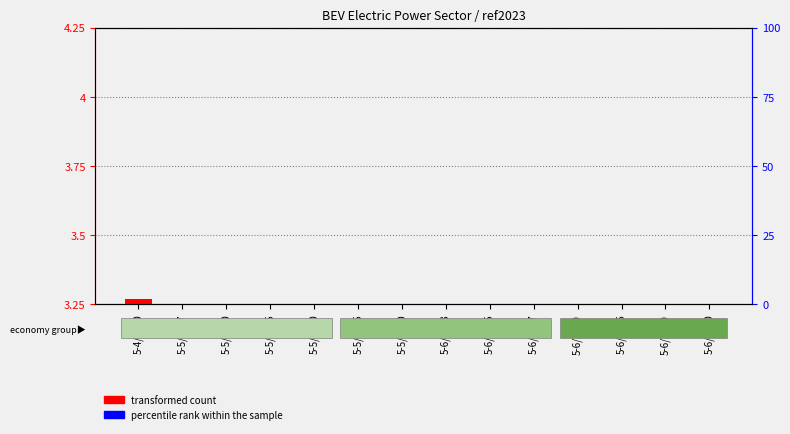

Rank the categories by transformed count value from lowest to highest.

5-5/2027, 5-5/2030, 5-5/2035, 5-5/2040, 5-5/2045, 5-5/2050, 5-6/2023, 5-6/2025, 5-6/2027, 5-6/2030, 5-6/2035, 5-6/2040, 5-6/2050, 5-4/2050